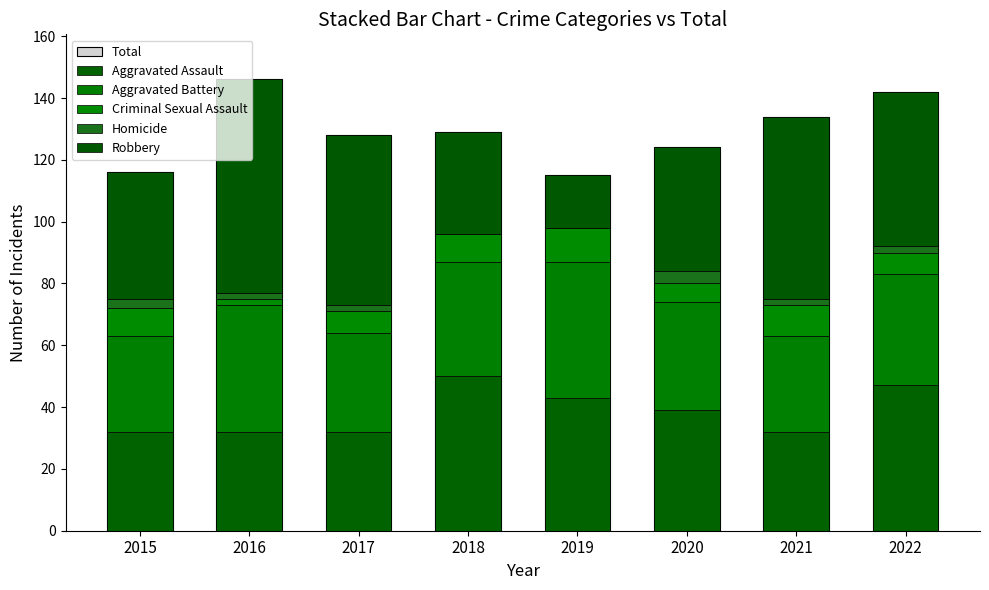

Which category has the lowest value across all series?

2018